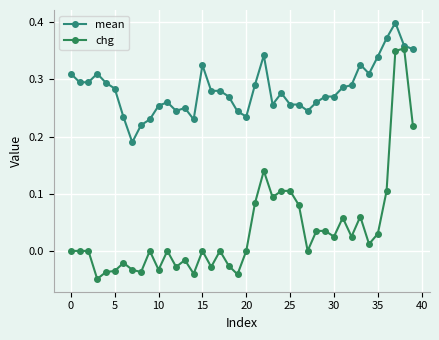

Count the number of data series in this chart.

2